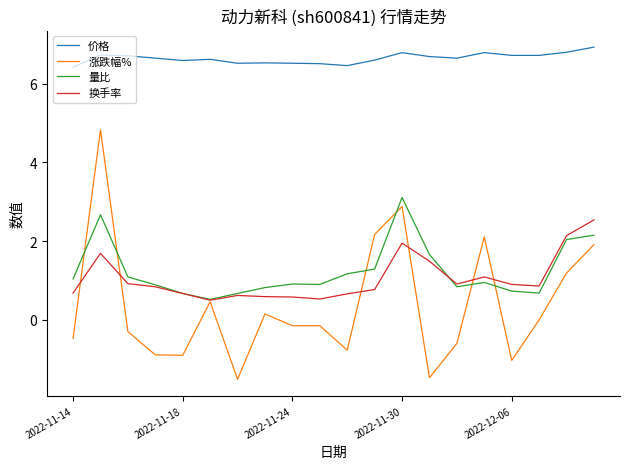

Which series has the largest total across all categories?

价格